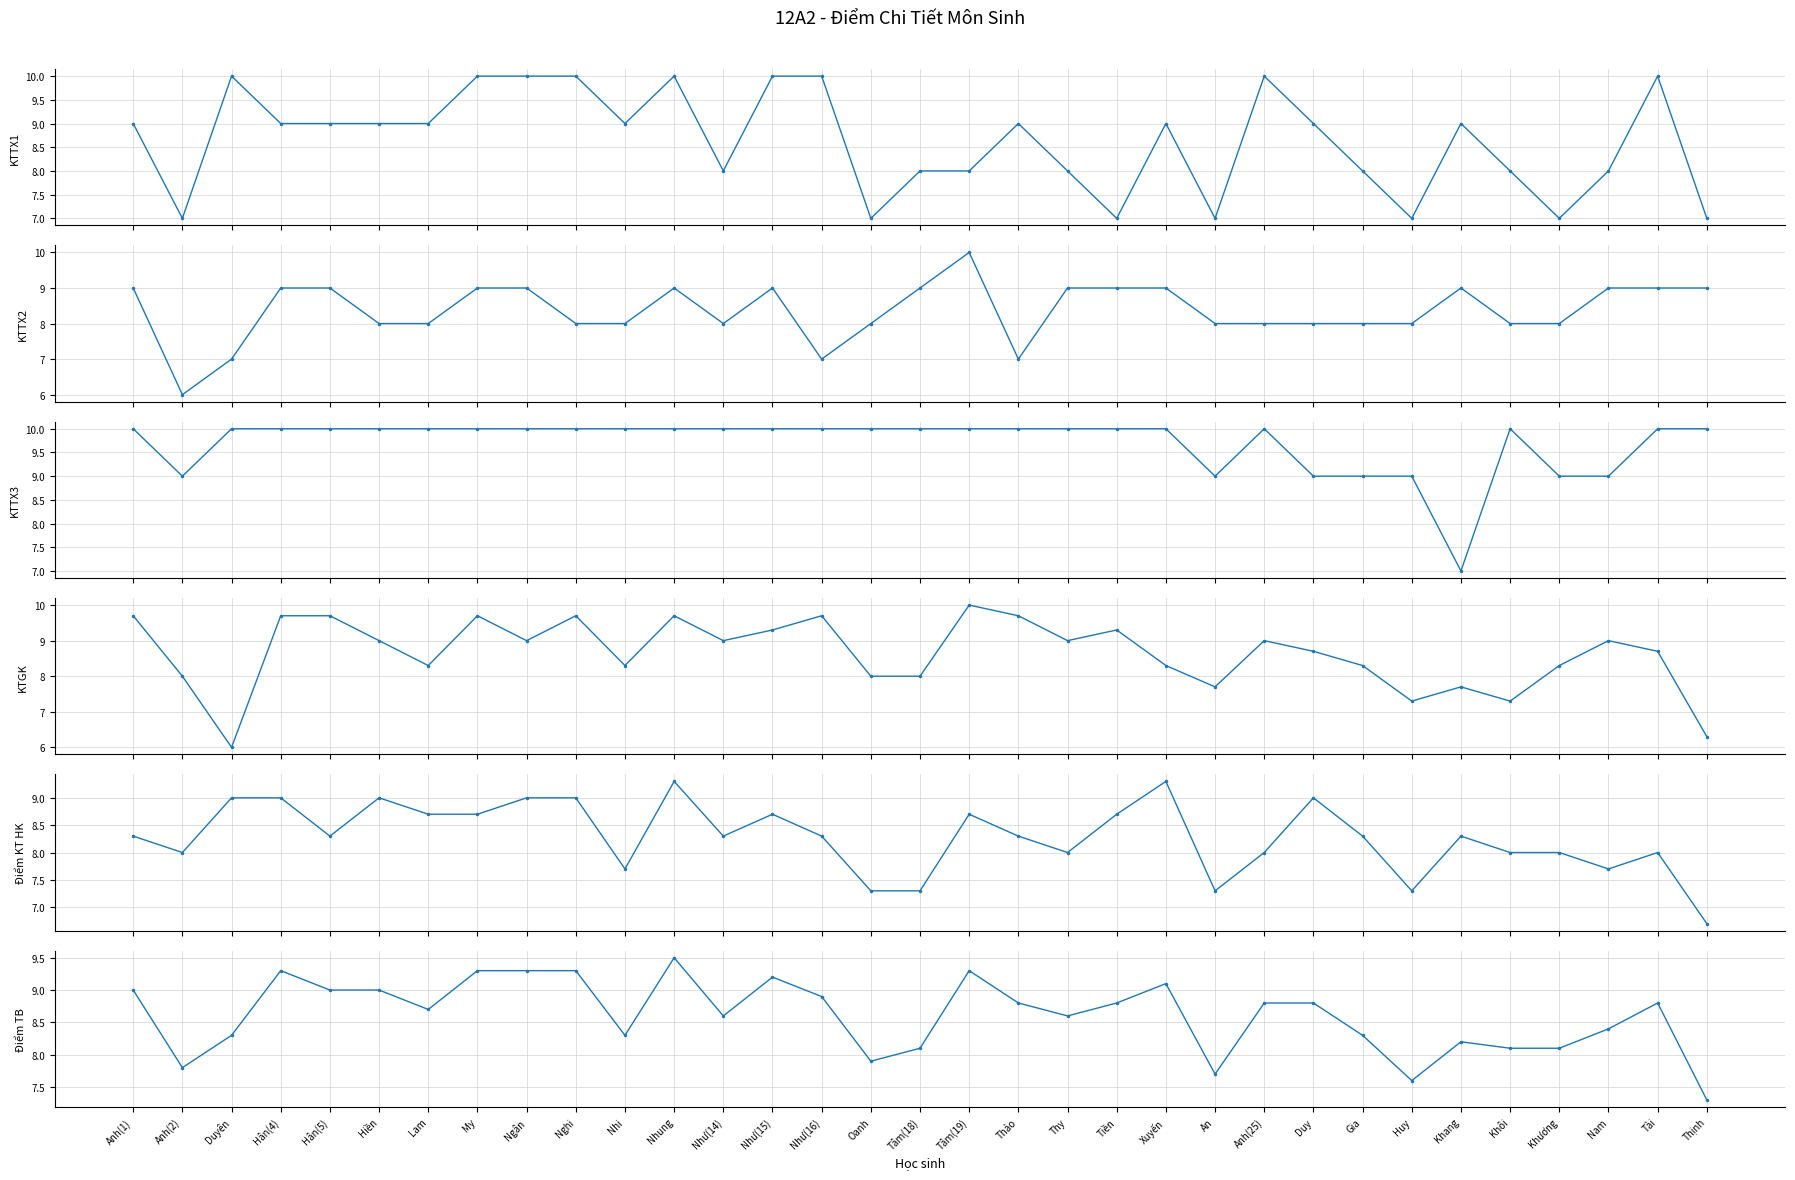

What is the minimum value for KTTX1?

7.0